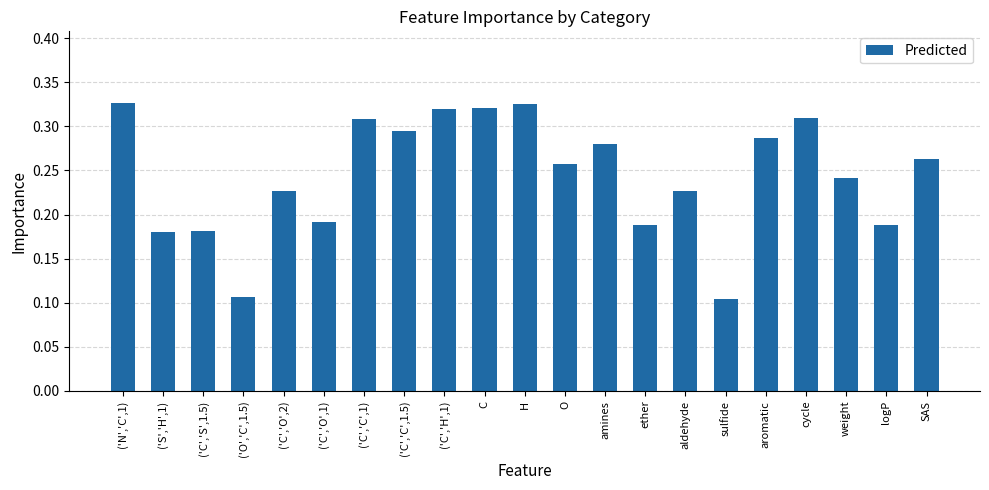

What is the label of the 18th bar from the left?

cycle